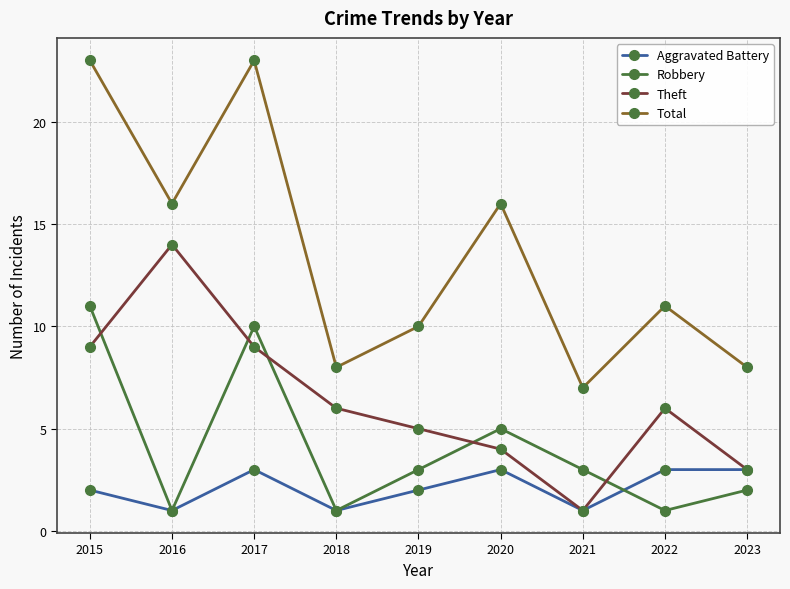

Reading left to right, what are all the values shown in this chart?

Aggravated Battery: 2	1	3	1	2	3	1	3	3
Robbery: 11	1	10	1	3	5	3	1	2
Theft: 9	14	9	6	5	4	1	6	3
Total: 23	16	23	8	10	16	7	11	8